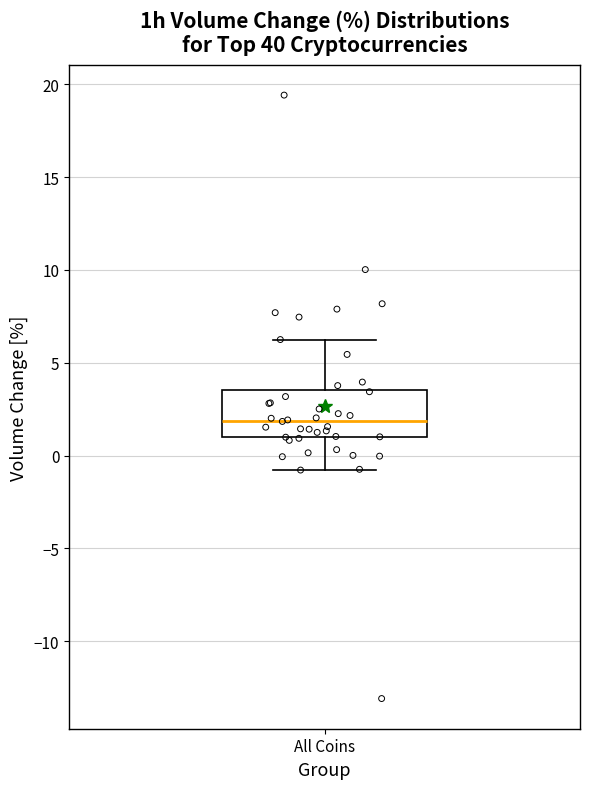

Transcribe this box plot: give where the median line is, the range the box spans, and where the two whiskers end, as read against the y-axis. The values are not printed on the chart, so give them approximately, as read against the axis.

median 2.0, box 1.0 to 3.5, whiskers -1.0 to 6.5